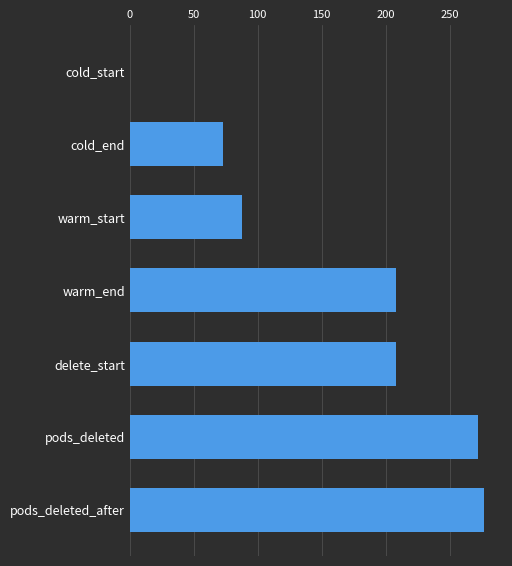

Count the number of data series in this chart.

1